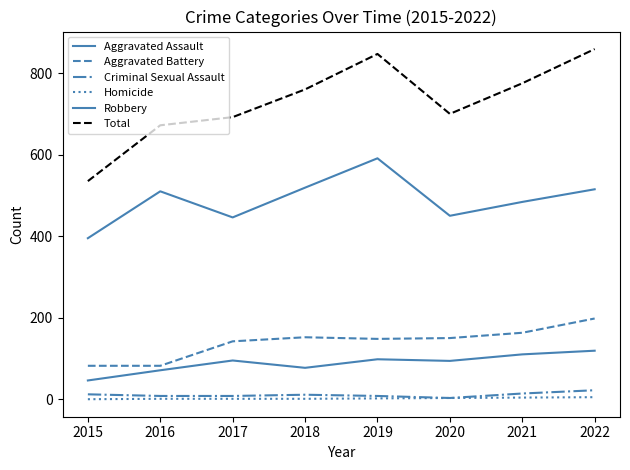

True or false: Robbery and Homicide cross at least once.

False